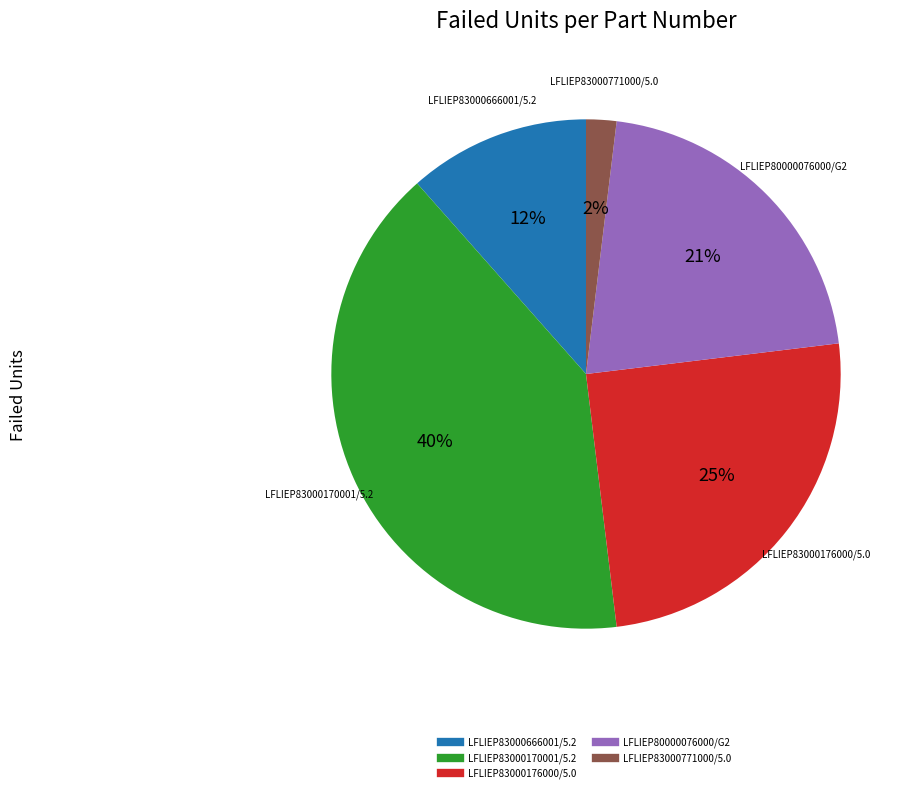

To the nearest percent, what is the average slice percentage?

20%